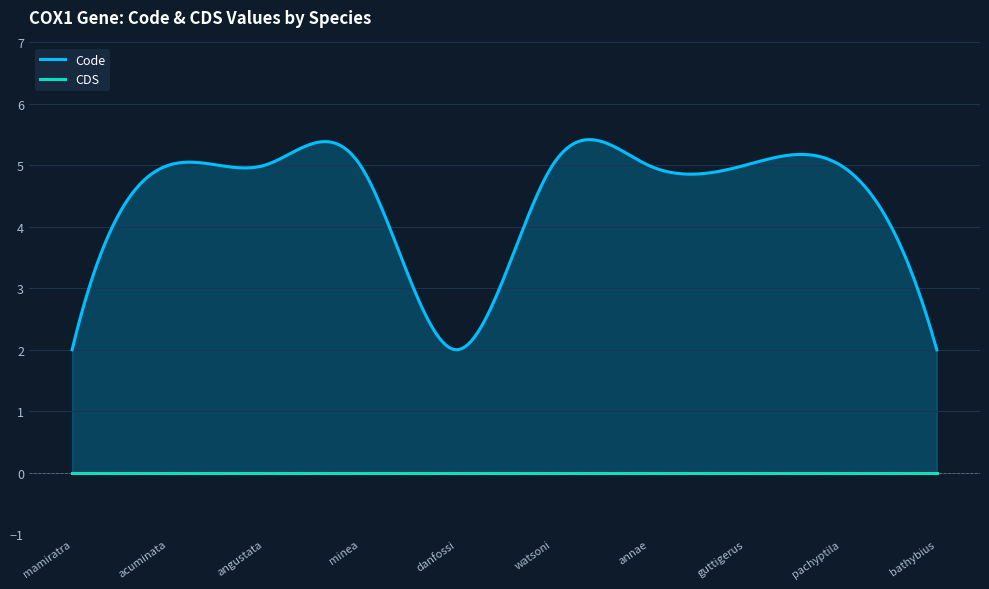

List the series in order of their peak value, lowest first.

CDS, Code